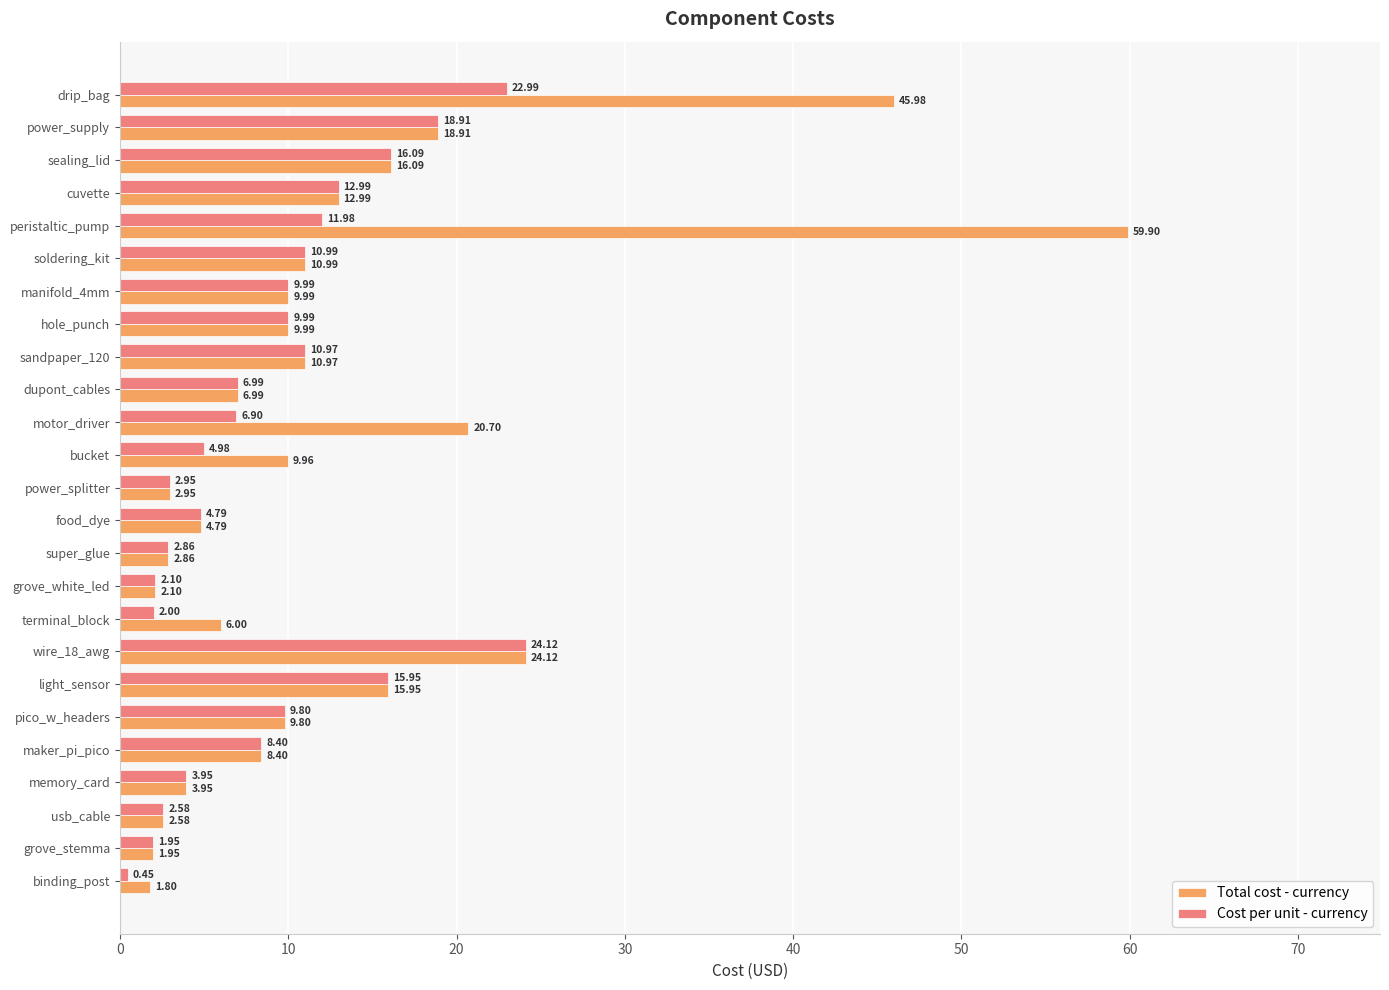

What is the sum of all Cost per unit - currency values?

225.7